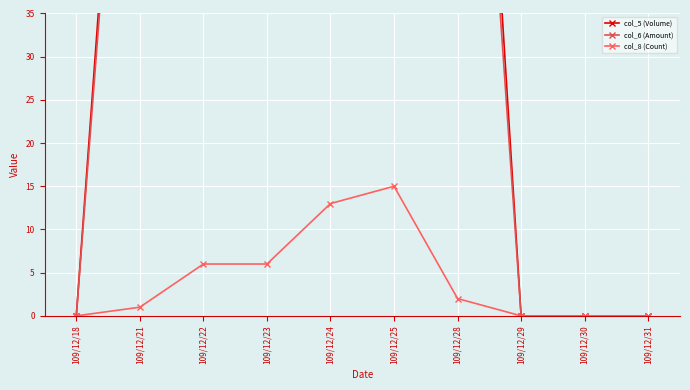

What is the maximum value shown in the chart?

525.0